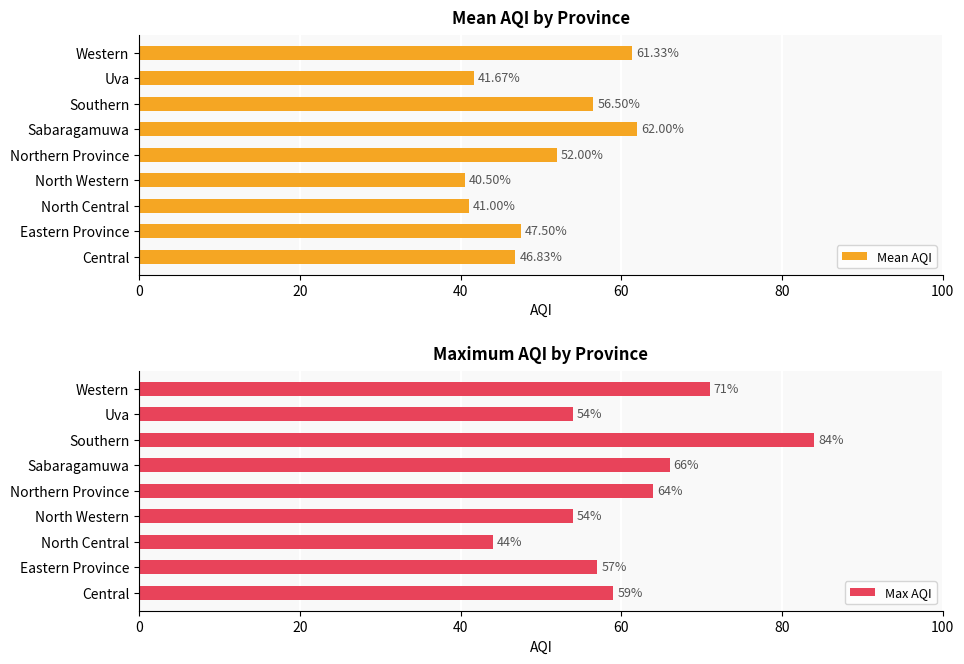

What is the value of the Mean AQI bar at the 9th from the left?

61.3